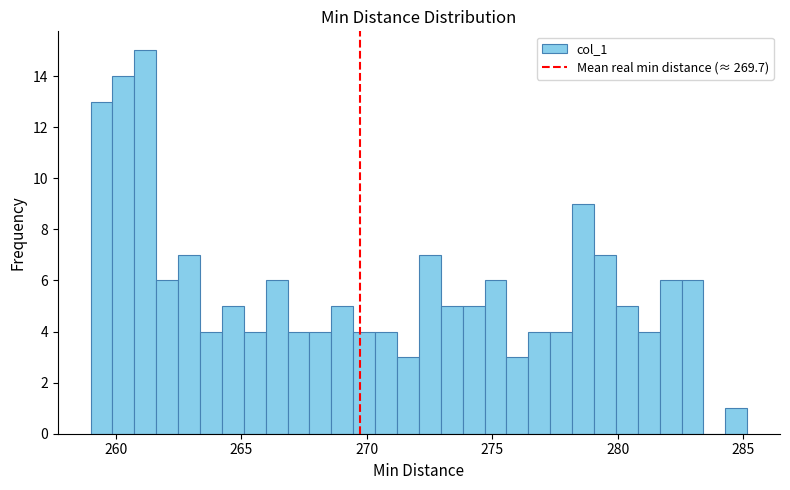

Around what value on the x-axis is the tallest bar? Give the approximate position of its centre, as read against the axis.

261.0